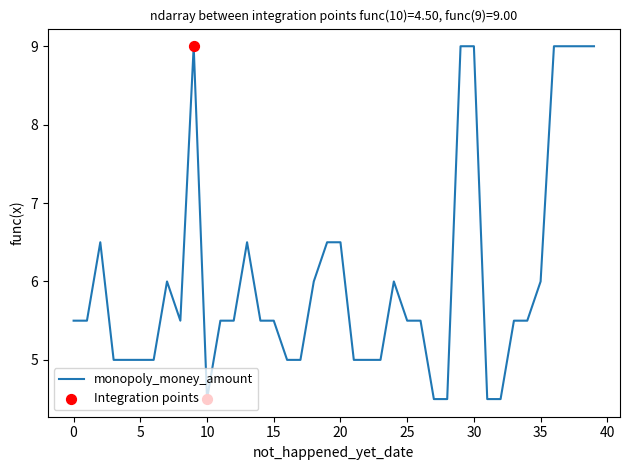

What is the minimum value shown in the chart?

4.5